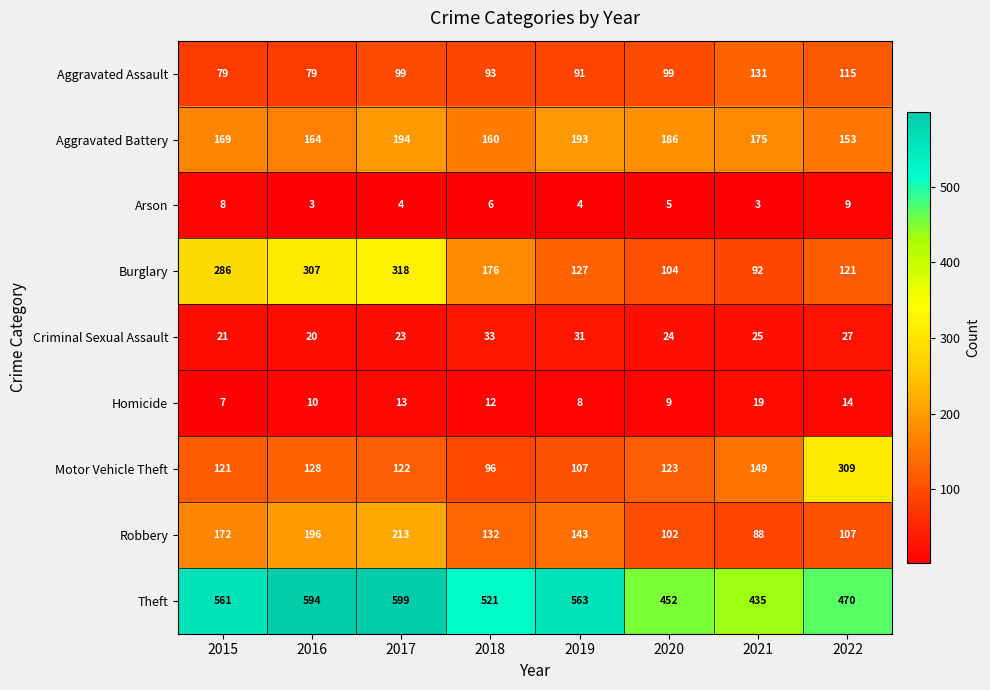

At which label does Robbery reach its minimum?

2021